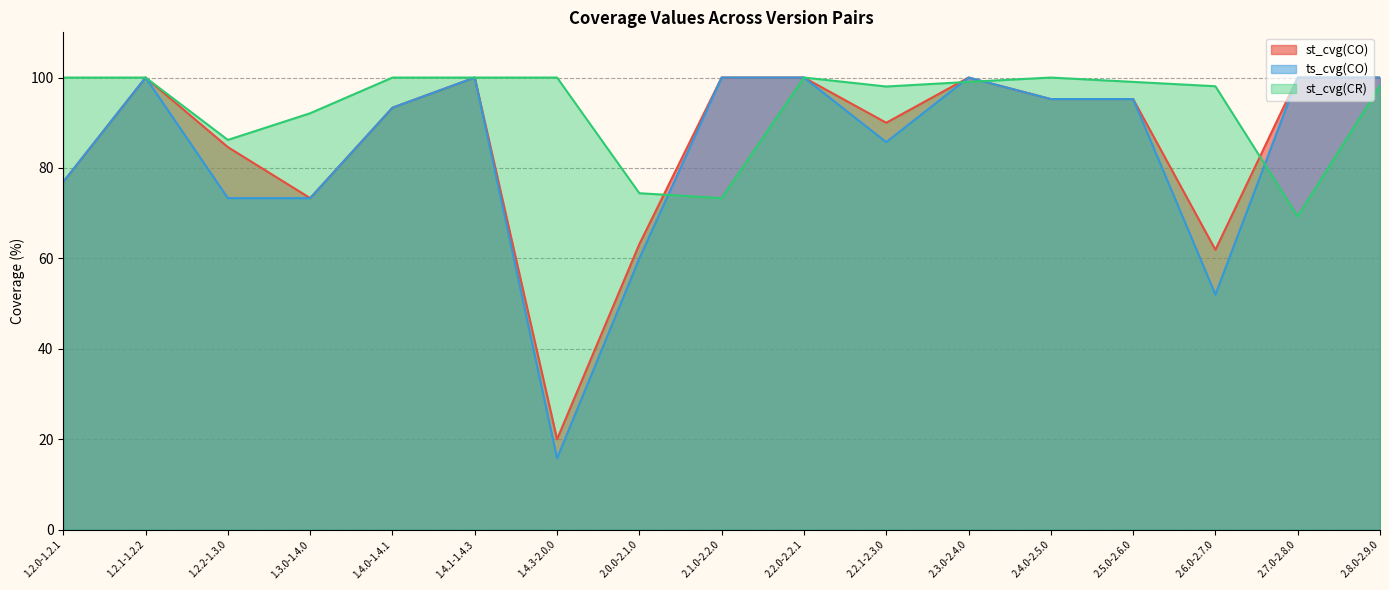

After their last crossing, which series has the higher values: ts_cvg(CO) or st_cvg(CR)?

ts_cvg(CO)